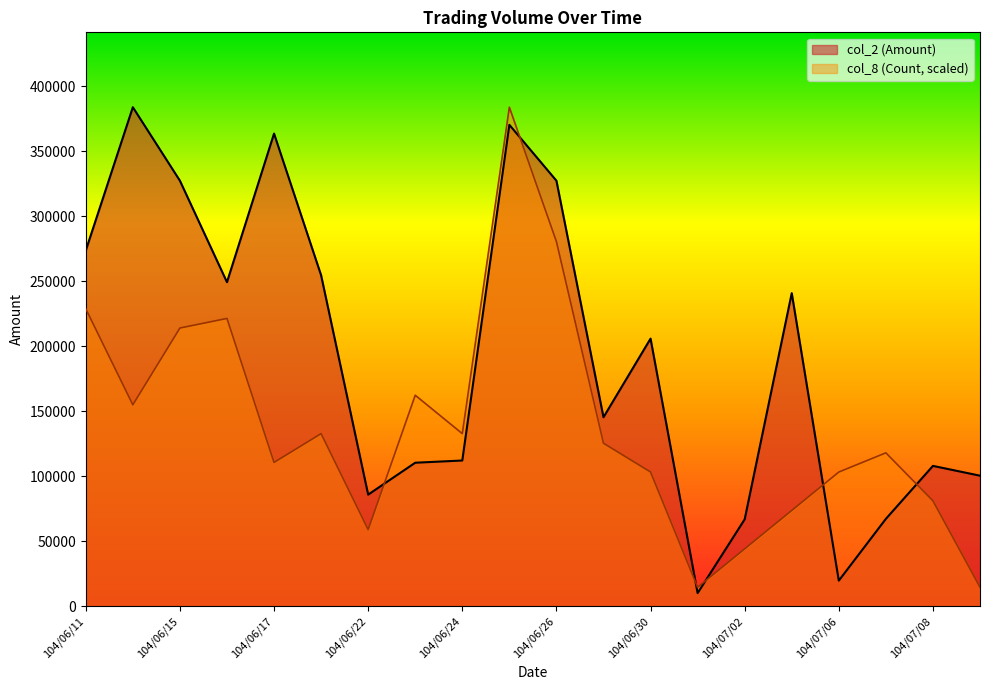

The col_2 (Amount) series shows 204965.9 at 104/06/25. True or false?

False